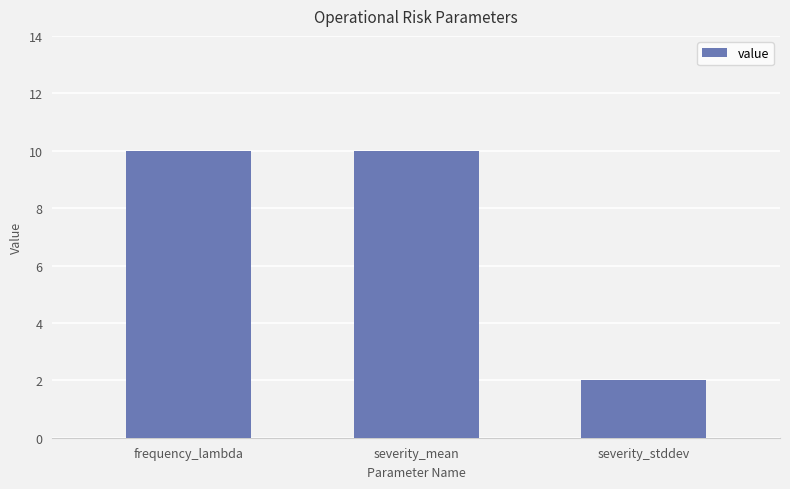

What position from the left is severity_stddev?

3